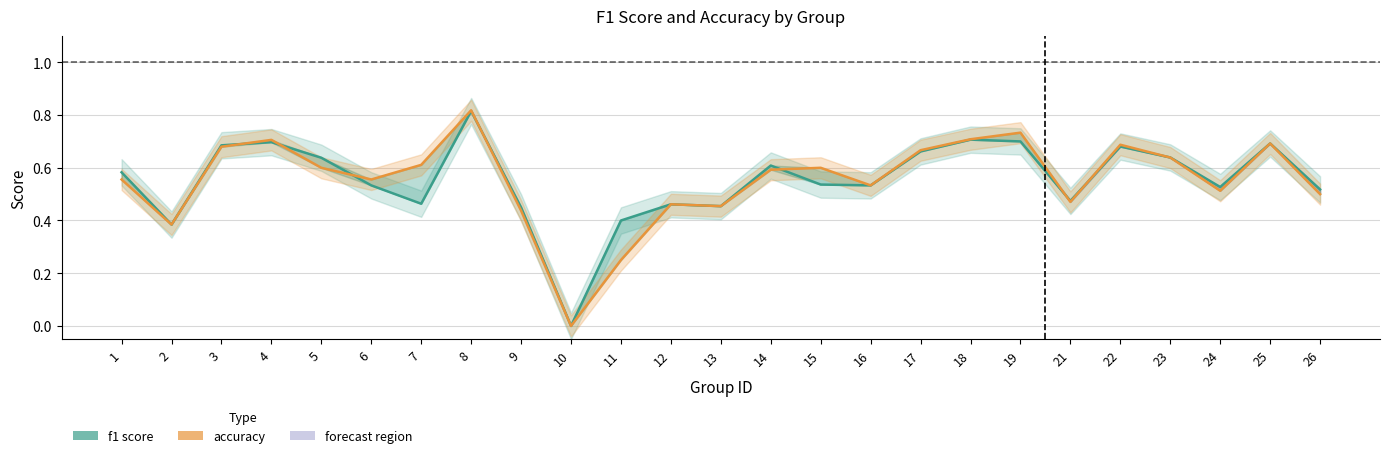

Reading right to left, what are all the values shown in this chart?

f1: 26=0.5	25=0.7	24=0.5	23=0.6	22=0.7	21=0.5	19=0.7	18=0.7	17=0.7	16=0.5	15=0.5	14=0.6	13=0.5	12=0.5	11=0.4	10=0.0	9=0.4	8=0.8	7=0.5	6=0.5	5=0.6	4=0.7	3=0.7	2=0.4	1=0.6
accuracy: 26=0.5	25=0.7	24=0.5	23=0.6	22=0.7	21=0.5	19=0.7	18=0.7	17=0.7	16=0.5	15=0.6	14=0.6	13=0.5	12=0.5	11=0.2	10=0.0	9=0.4	8=0.8	7=0.6	6=0.6	5=0.6	4=0.7	3=0.7	2=0.4	1=0.6